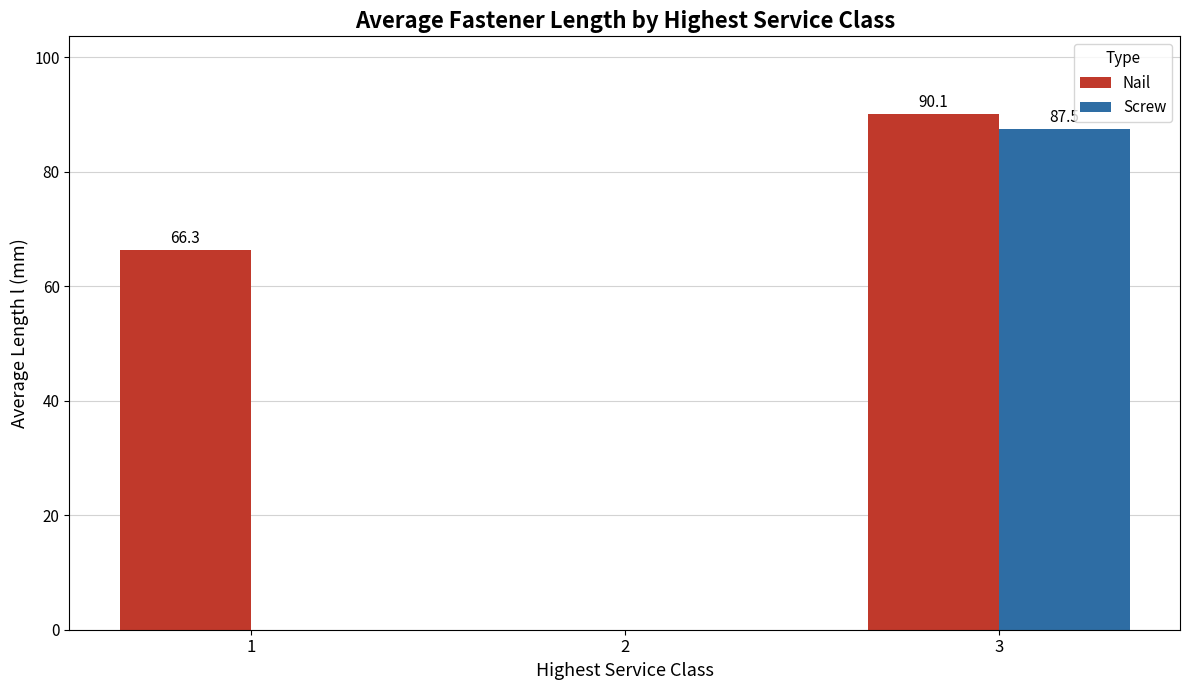

What is the highest value of the Nail series?

90.1